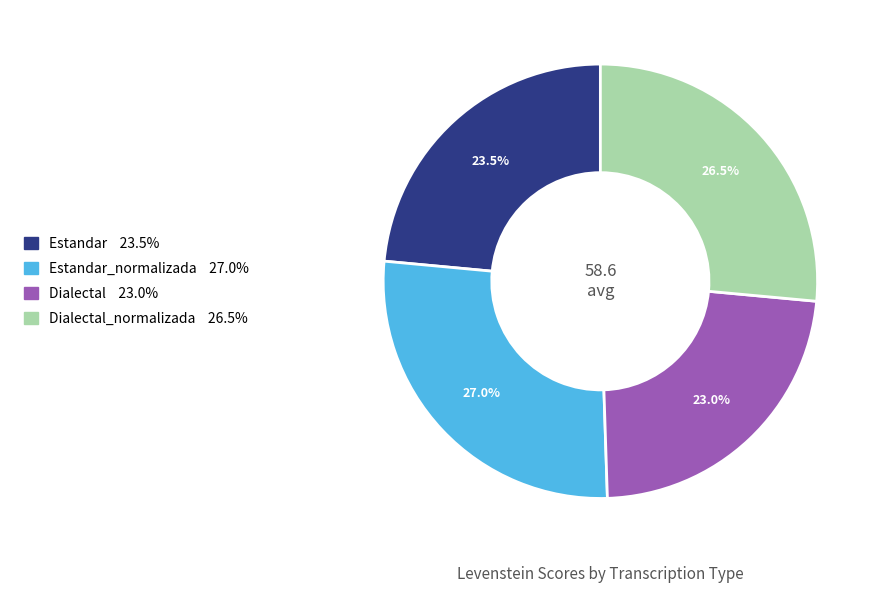

Count the number of slices in the pie.

4